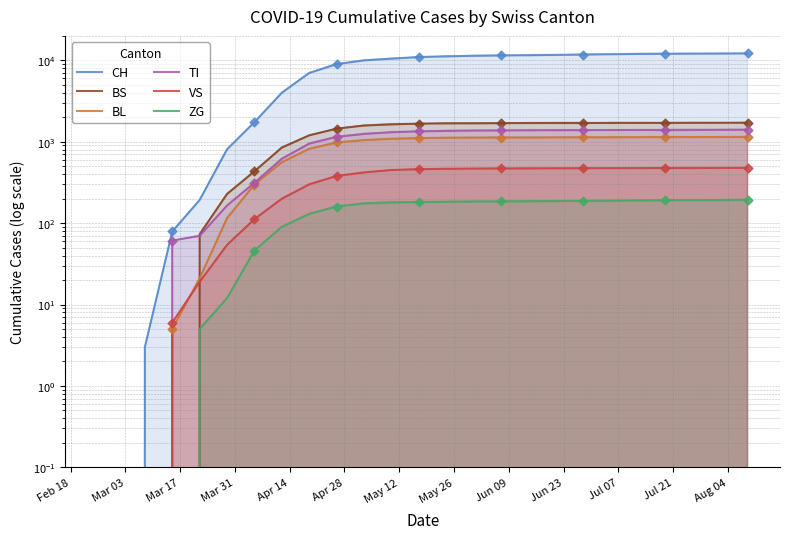

Which series has the largest Y range (max minus min)?

CH